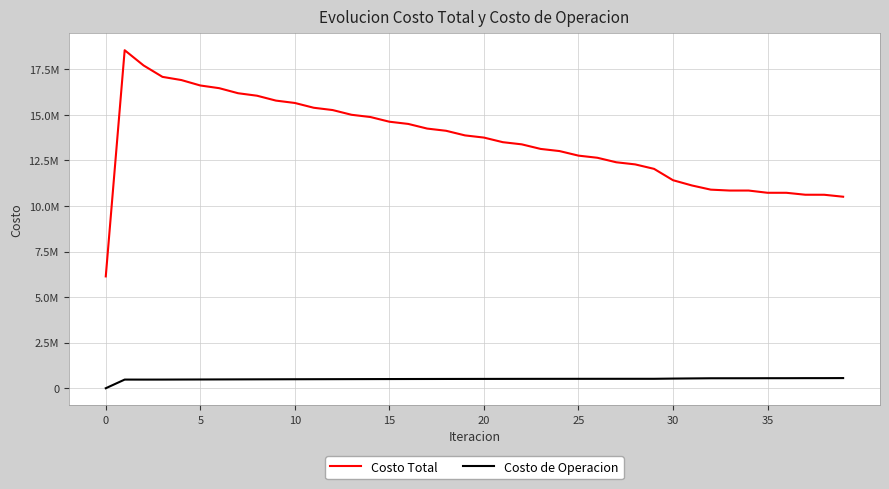

How many interior local peaks does the Costo Total series have?

2